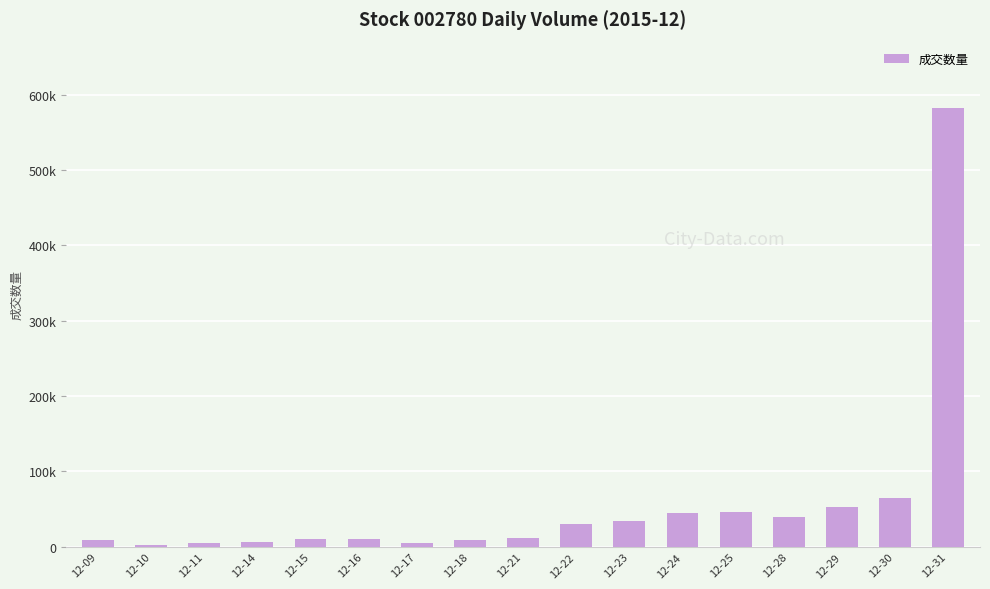

List the labels in order of value, largest first.

12-31, 12-30, 12-29, 12-25, 12-24, 12-28, 12-23, 12-22, 12-21, 12-16, 12-15, 12-18, 12-09, 12-14, 12-11, 12-17, 12-10